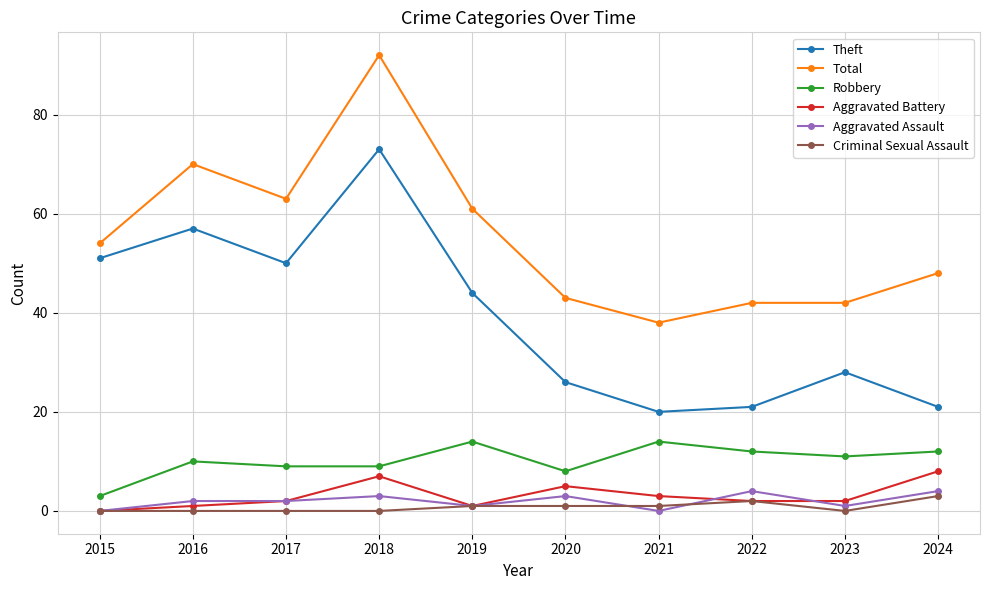

Count the number of data series in this chart.

6